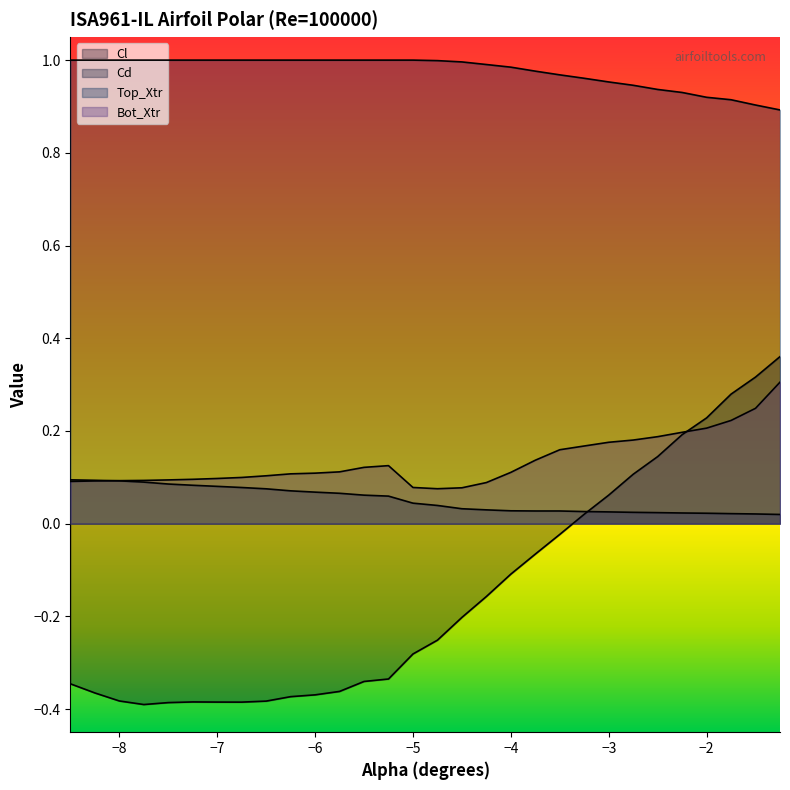

Rank the series at -7.75 from lowest to highest value.

Cl, Cd, Bot_Xtr, Top_Xtr